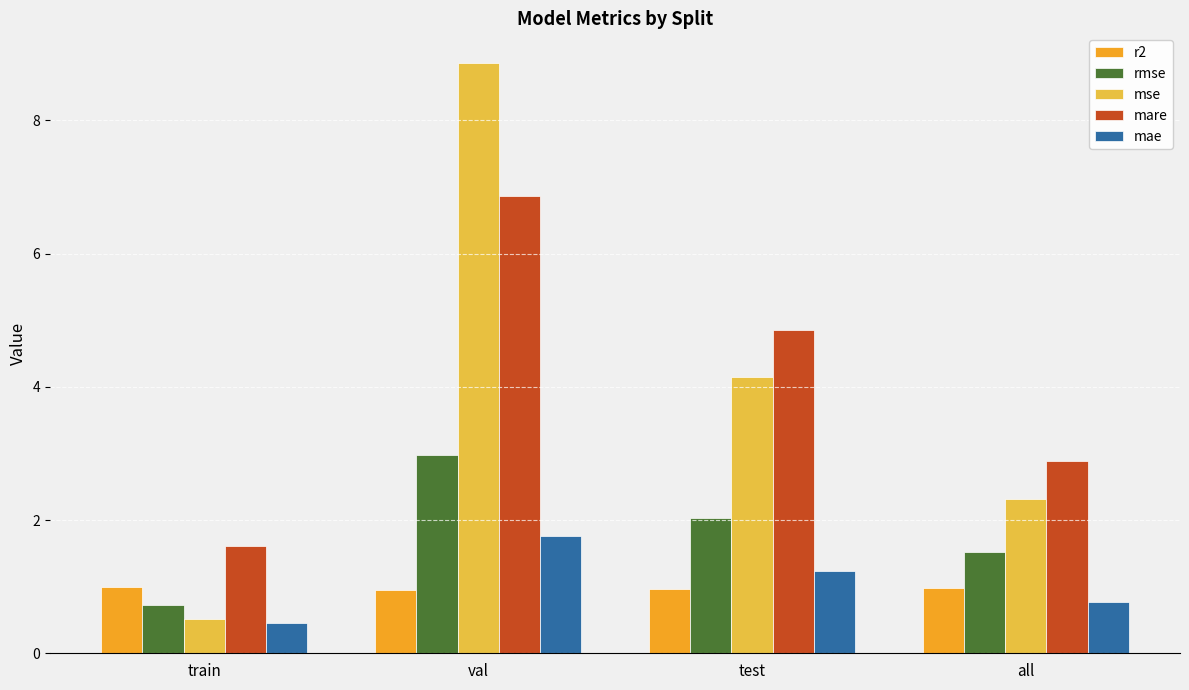

What is the maximum value for mare?

6.9